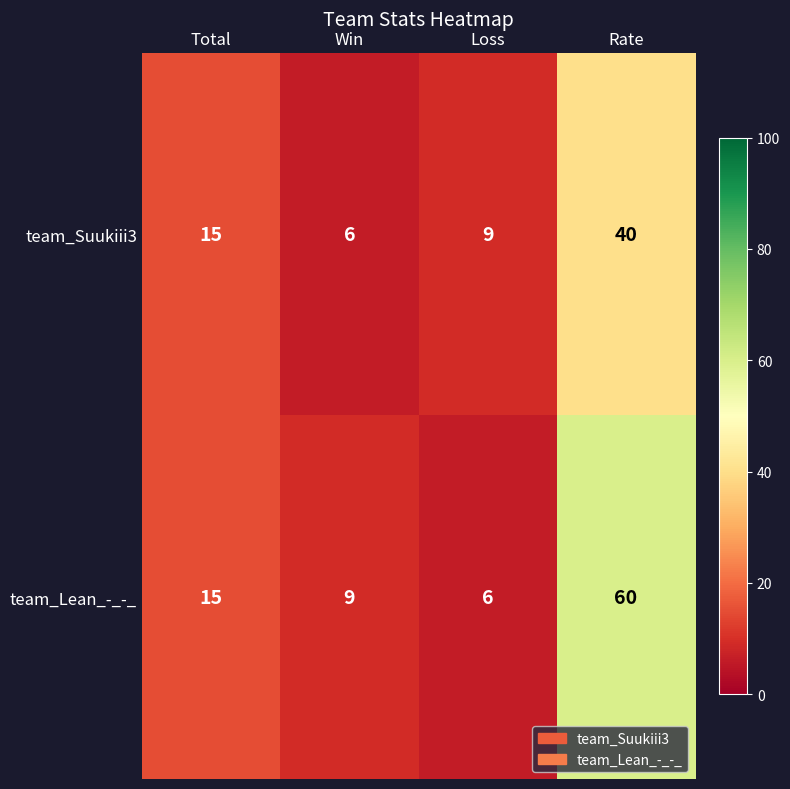

At which label is team_Lean_-_-_ closest to 33?

Total